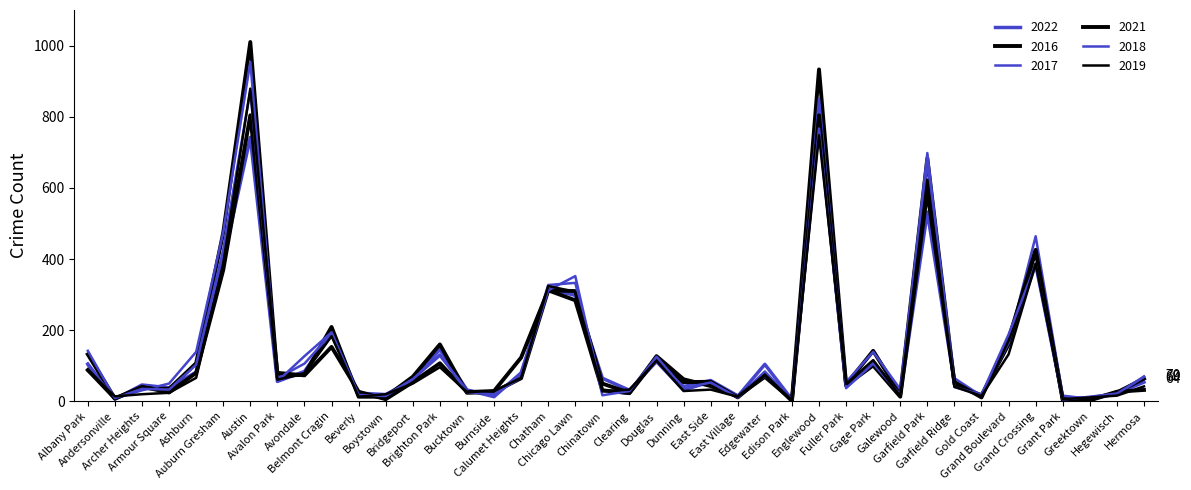

In 2021, how many points are higher than both neighbors (excluding endpoints)?

12